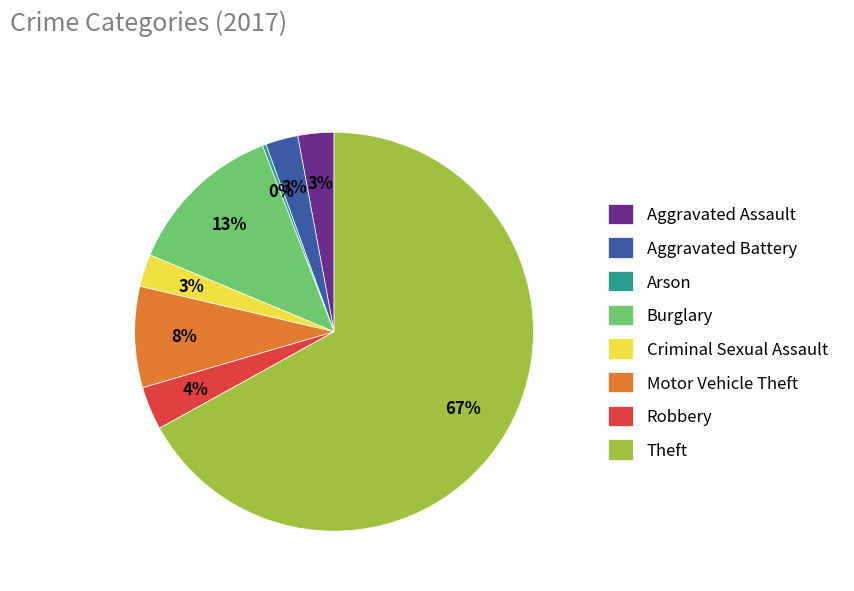

True or false: Burglary accounts for 7% of the total.

False